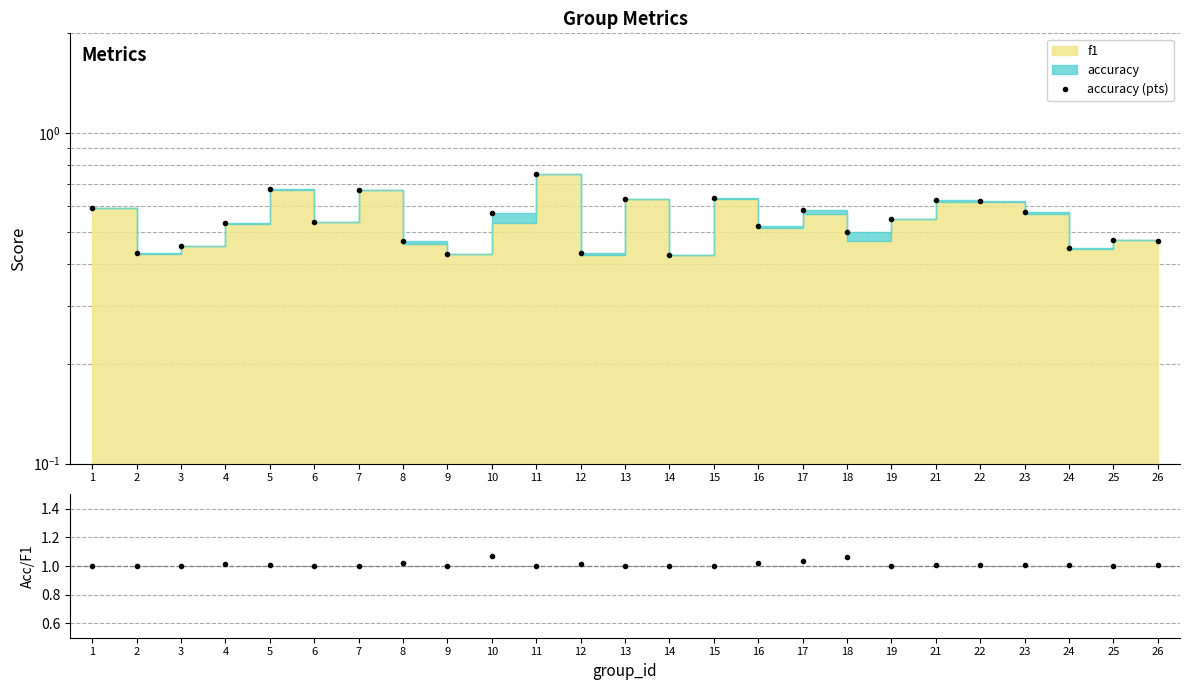

At which category is the sum across all series the highest?

11